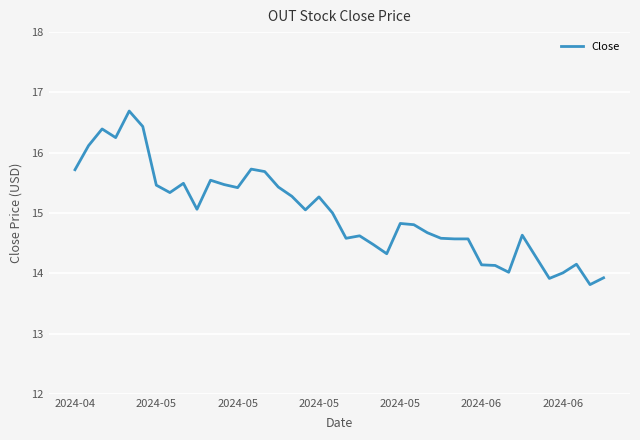

What is the maximum value shown in the chart?

16.7